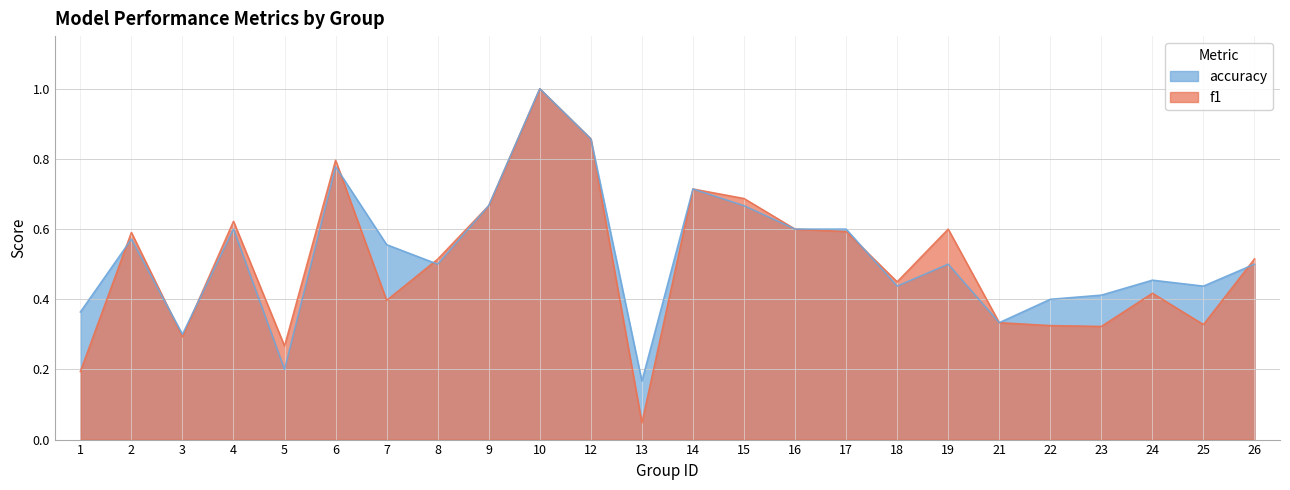

What is the value of the accuracy point at the 14th from the left?

0.7